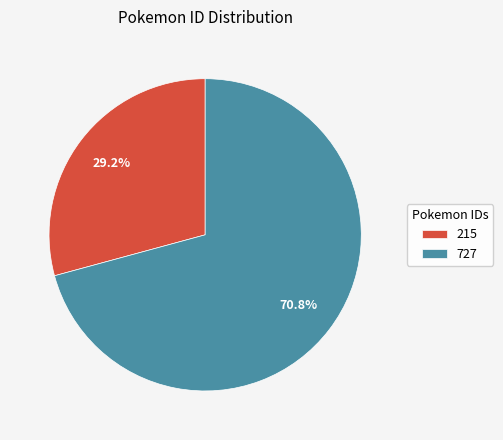

Is it true that 215 is 18% of the pie?

False